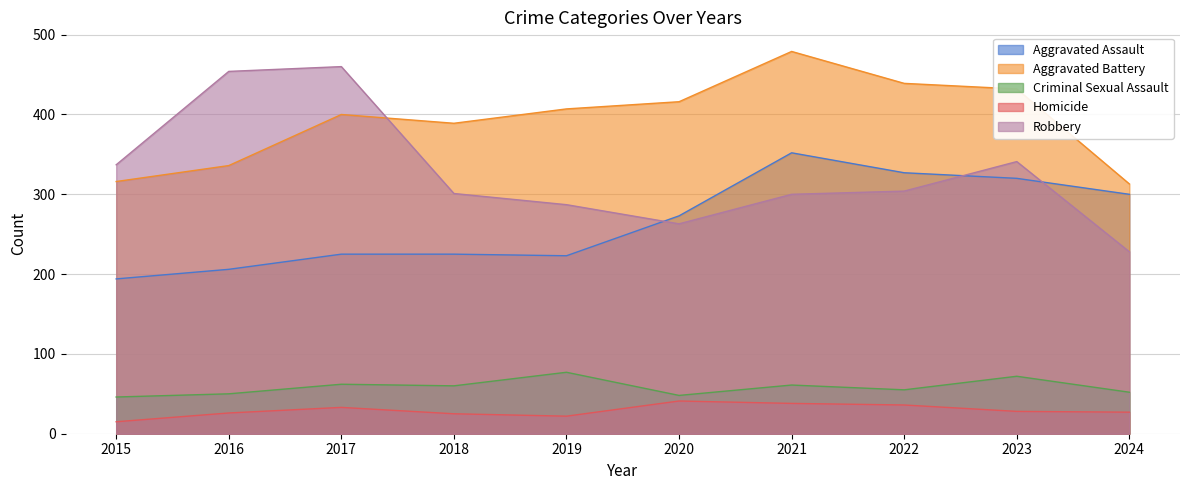

Where does the Aggravated Battery series first go above 407?

2020